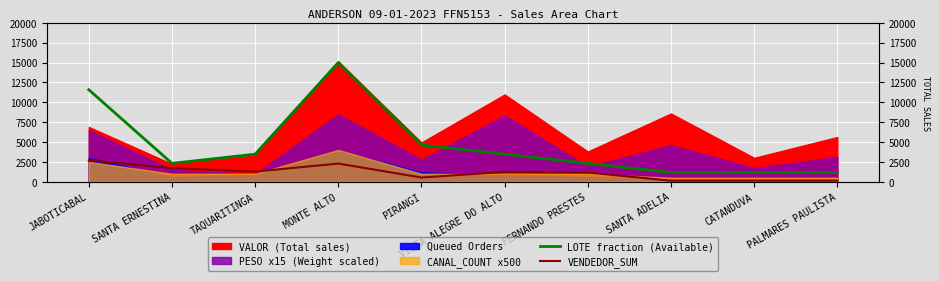

Which category has the highest value in the VENDEDOR_SUM series?

JABOTICABAL